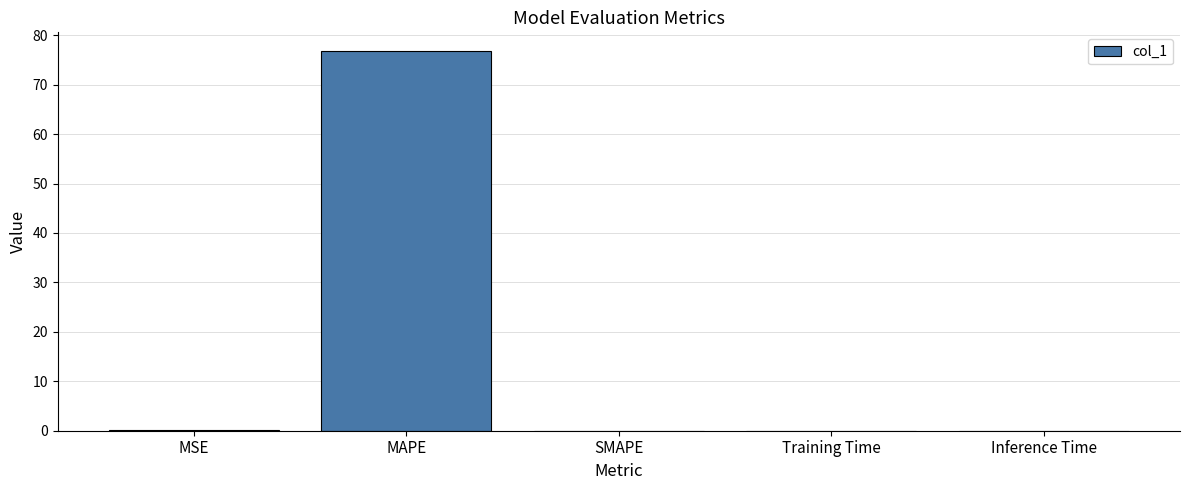

The value at SMAPE is -44.3. True or false?

False